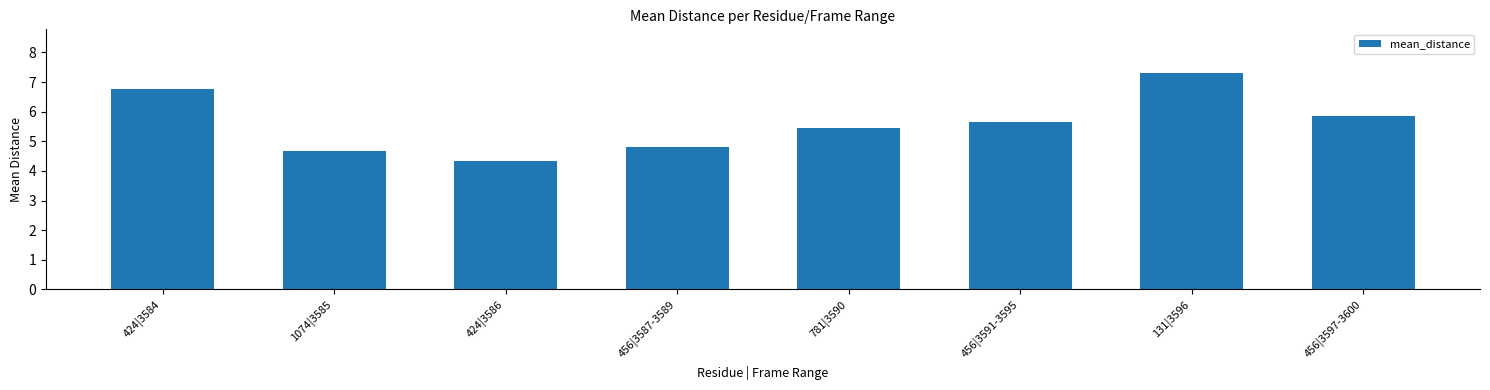

Reading left to right, extract all data points from this chart.

424|3584=6.8	1074|3585=4.7	424|3586=4.3	456|3587-3589=4.8	781|3590=5.4	456|3591-3595=5.7	131|3596=7.3	456|3597-3600=5.8